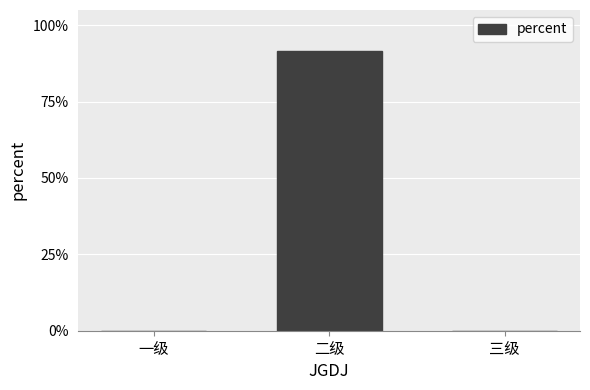

What is the average value?

0.3